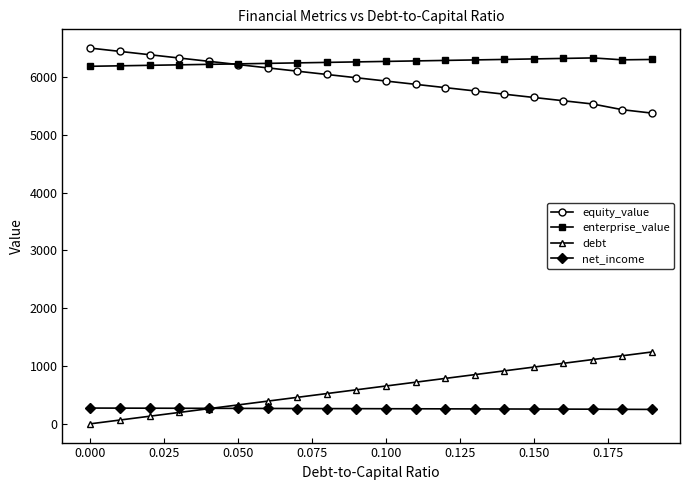

Which series has the largest total across all categories?

enterprise_value